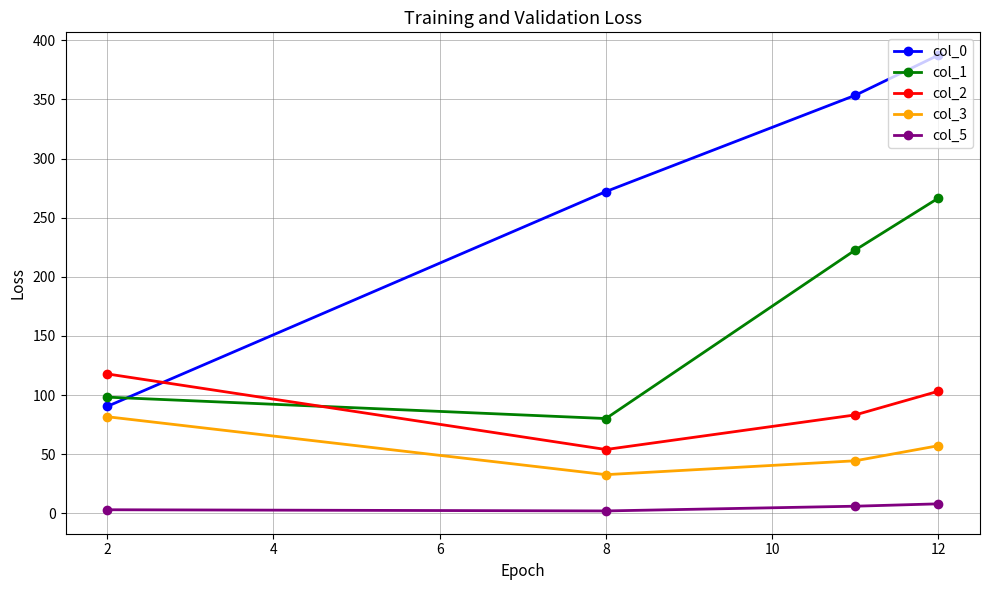

List the series in order of their peak value, lowest first.

col_5, col_3, col_2, col_1, col_0